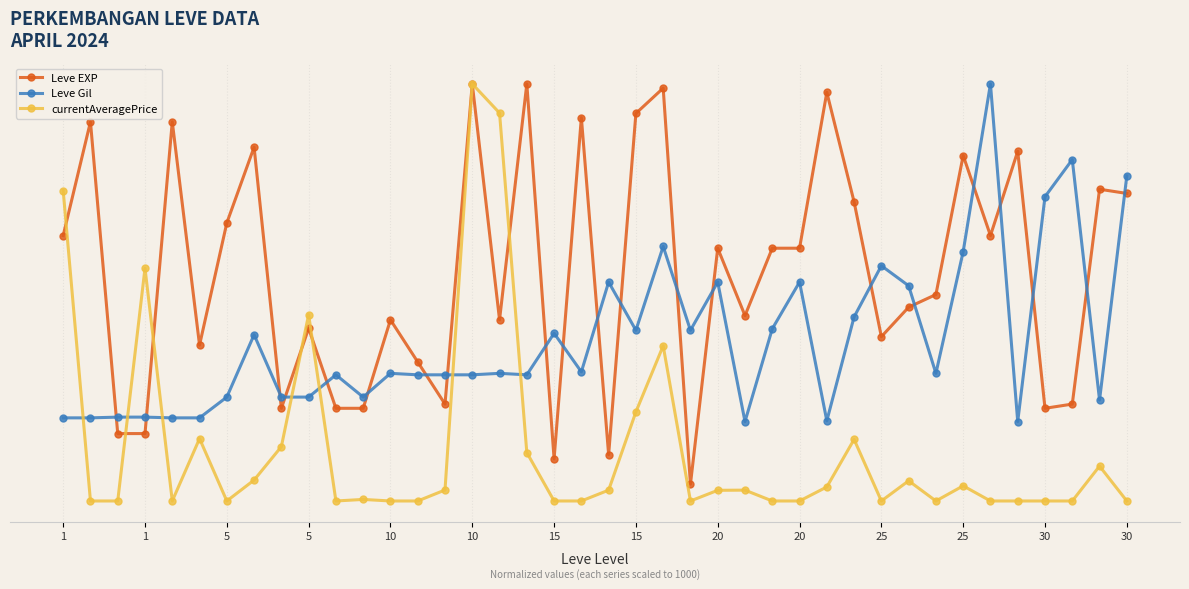

Is this an area chart (filled region under the line)?

No